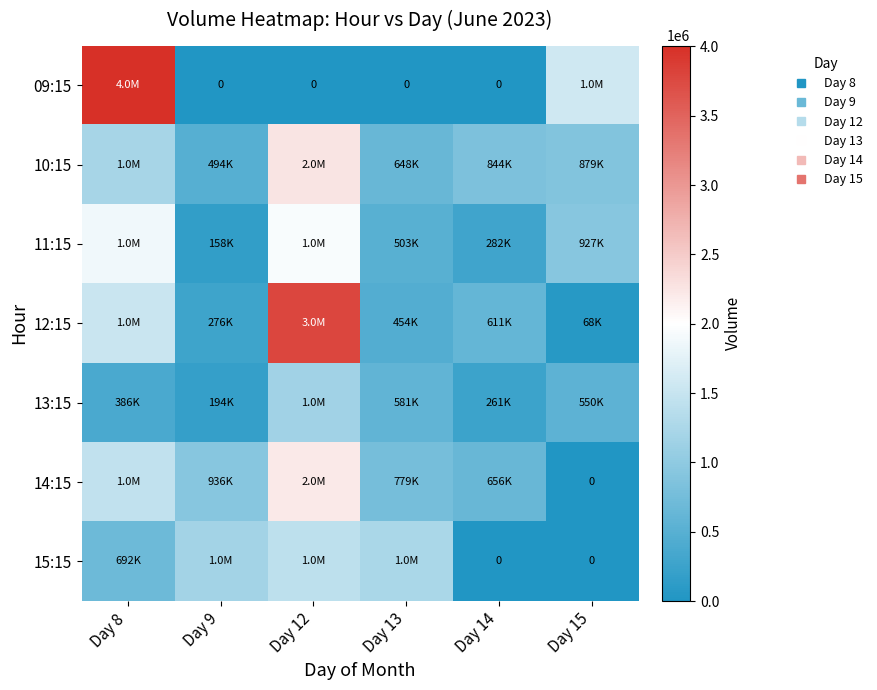

The value of 09:15 at Day 12 is -1807771. True or false?

False